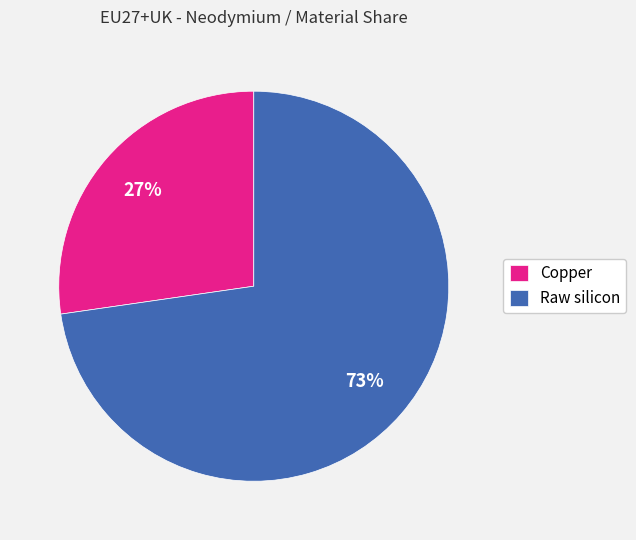

Do Copper and Raw silicon together represent more than half of the pie?

Yes